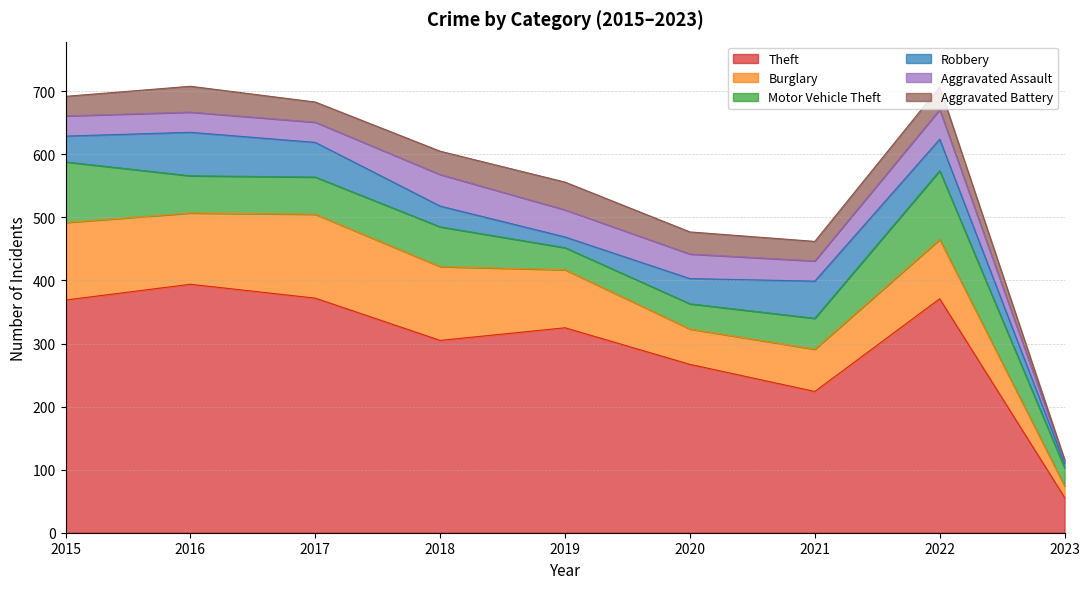

True or false: Robbery has a value of 41 at 2015.

True